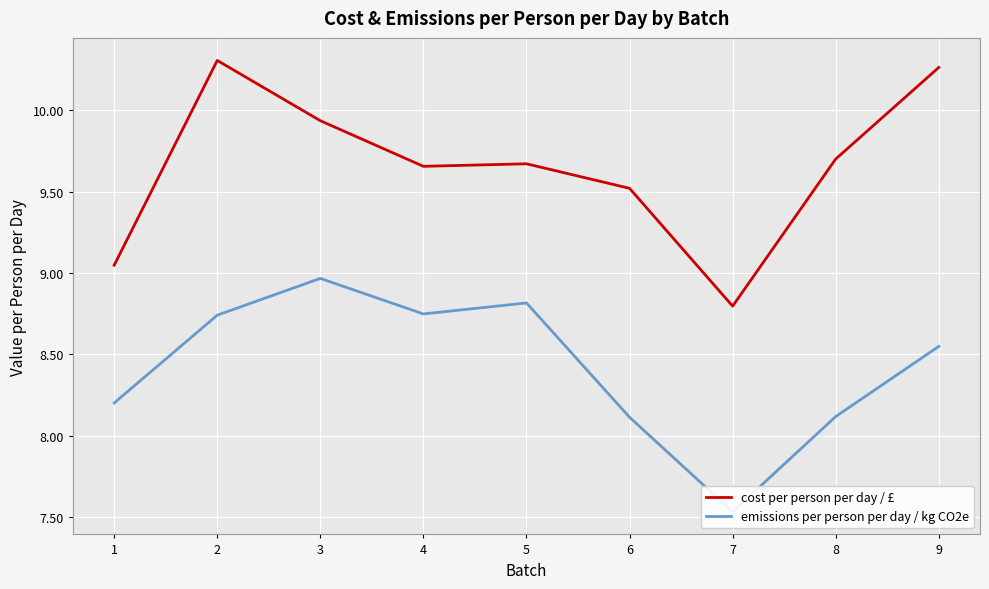

True or false: cost per person per day / £ and emissions per person per day / kg CO2e intersect in this chart.

False